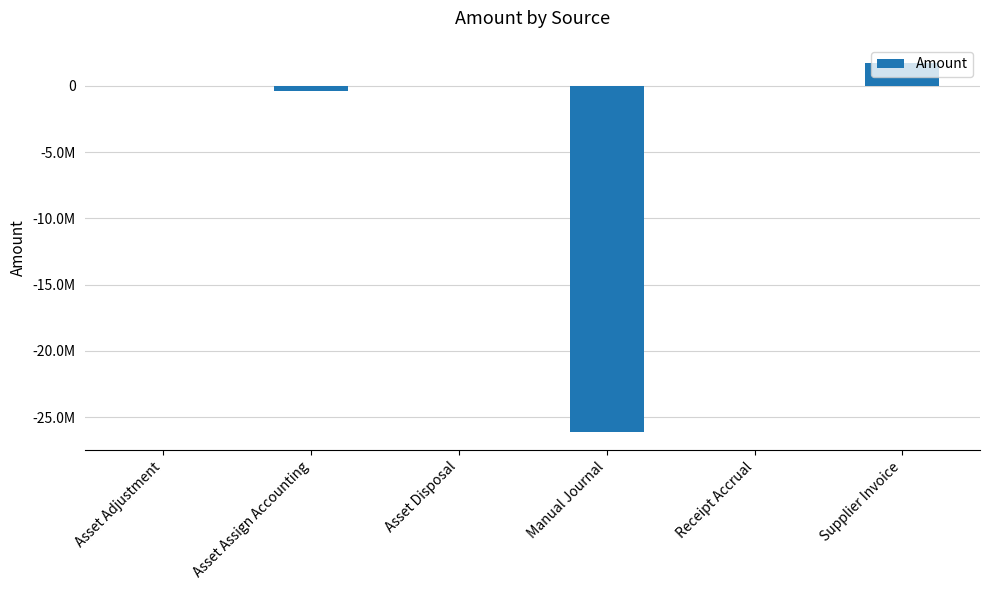

Where does the data first go above -26988?

Asset Disposal